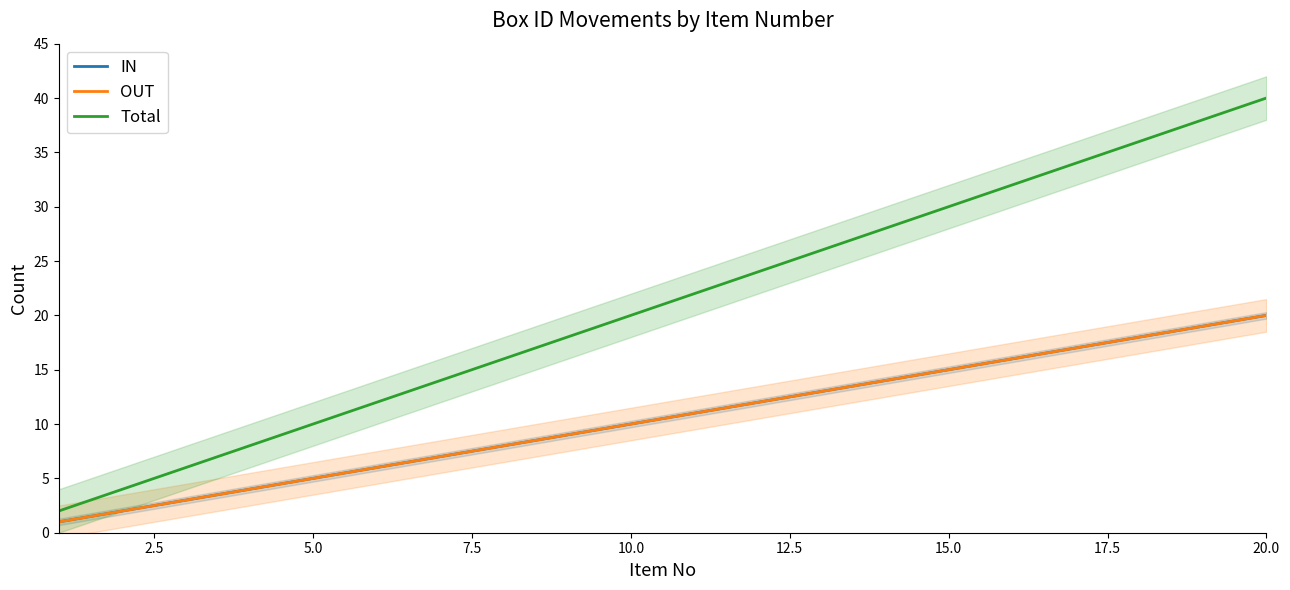

Reading left to right, extract all data points from this chart.

IN: 1	2	3	4	5	6	7	8	9	10	11	12	13	14	15	16	17	18	19	20
OUT: 1	2	3	4	5	6	7	8	9	10	11	12	13	14	15	16	17	18	19	20
Total: 2	4	6	8	10	12	14	16	18	20	22	24	26	28	30	32	34	36	38	40